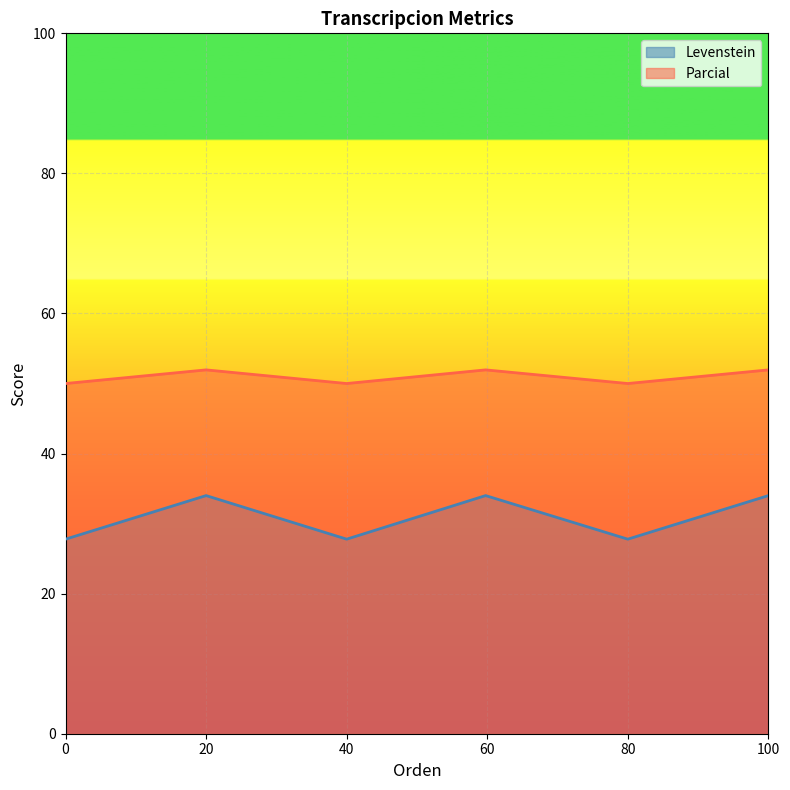

Is it true that Levenstein equals 7.8 at 0?

False